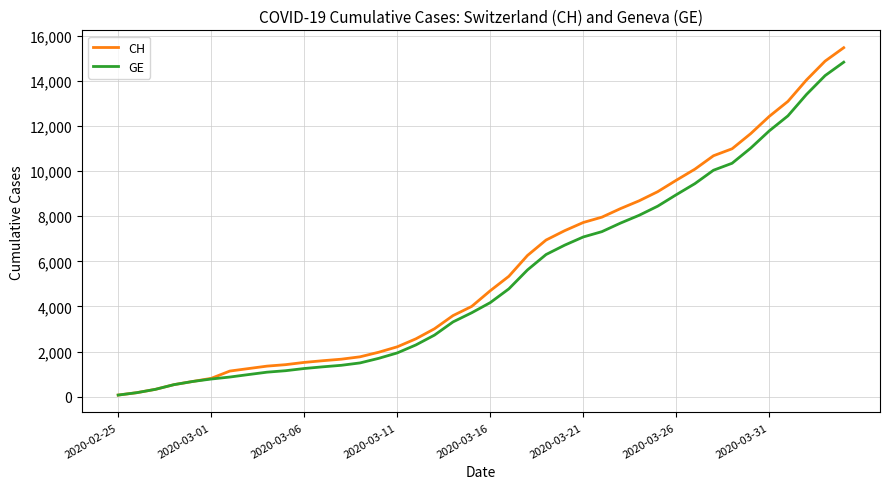

Which series has the widest spread of values?

CH